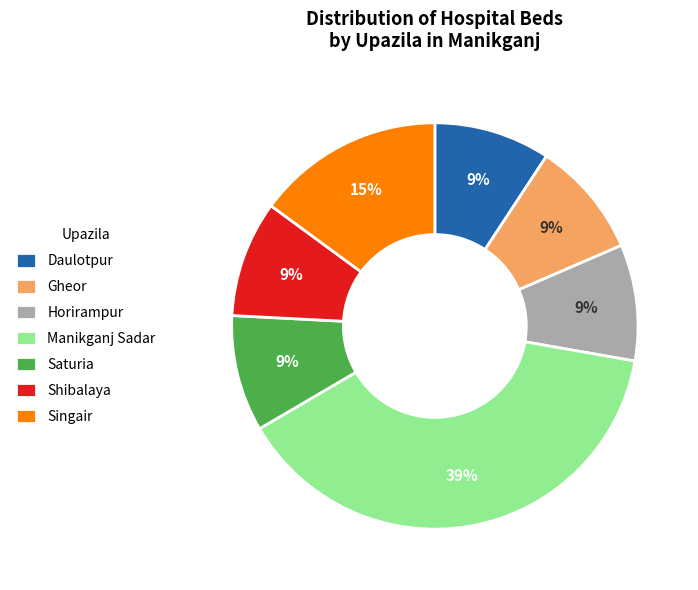

Which category has the biggest portion of the pie?

Manikganj Sadar